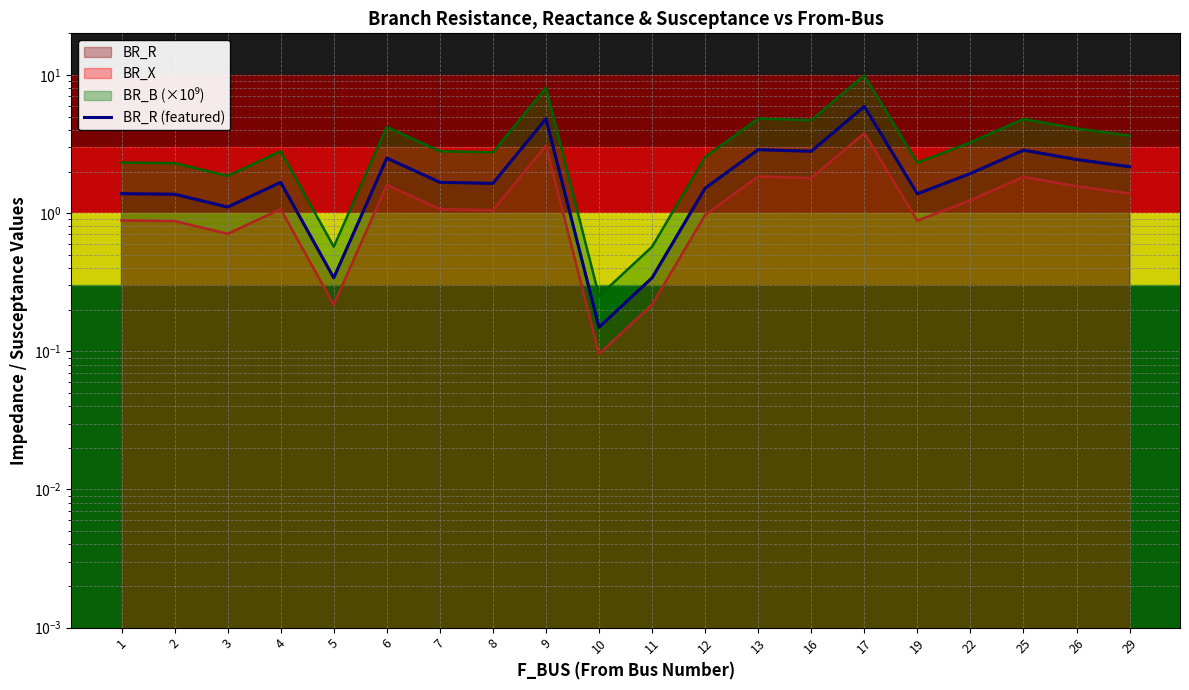

At which category does the chart reach its minimum across all series?

10